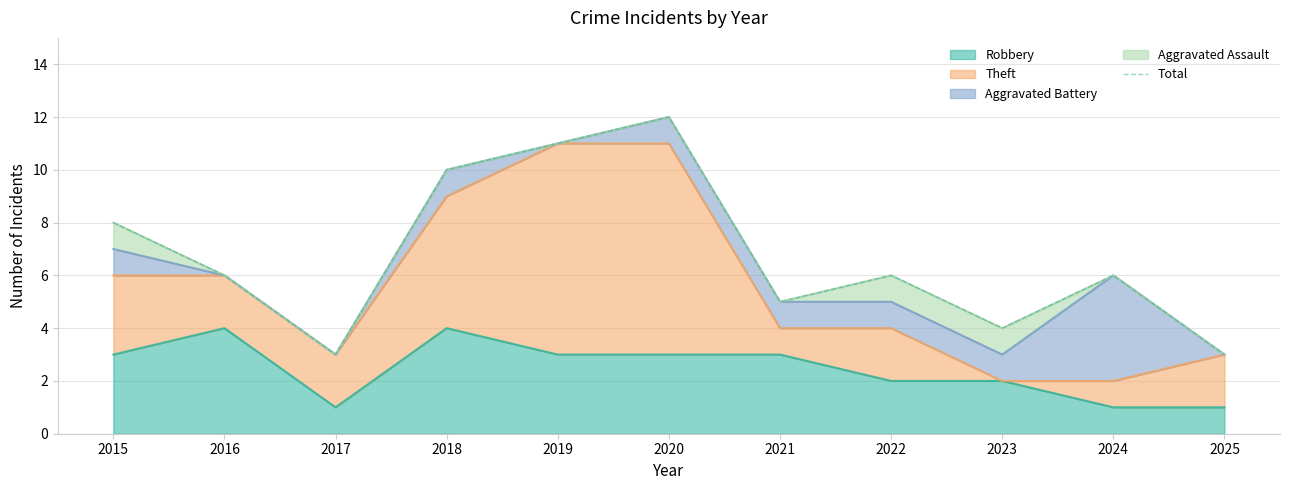

True or false: there are more than 2 points higher than both neighbors.

True